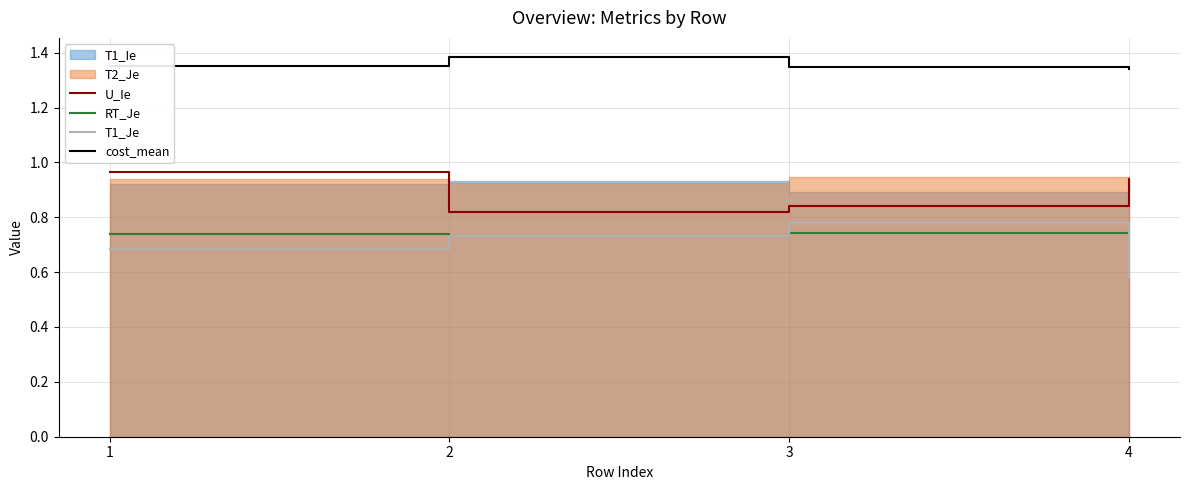

True or false: U_Ie has a value of 0.3 at 4.

False